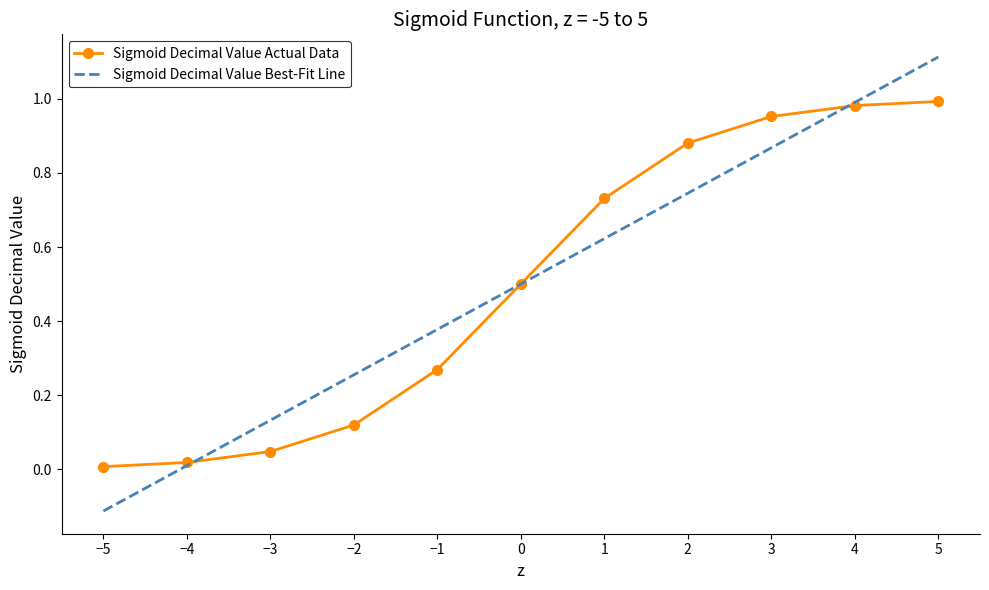

What is the value of the 6th point from the left?

0.5